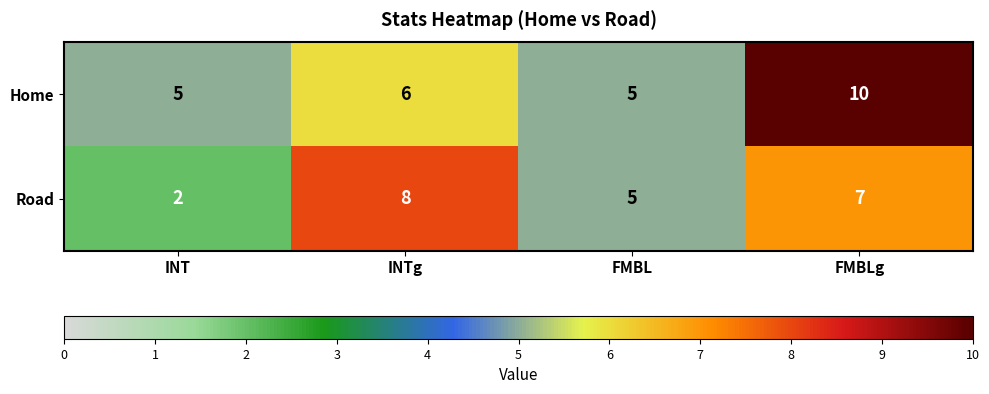

How many series are shown in this chart?

2